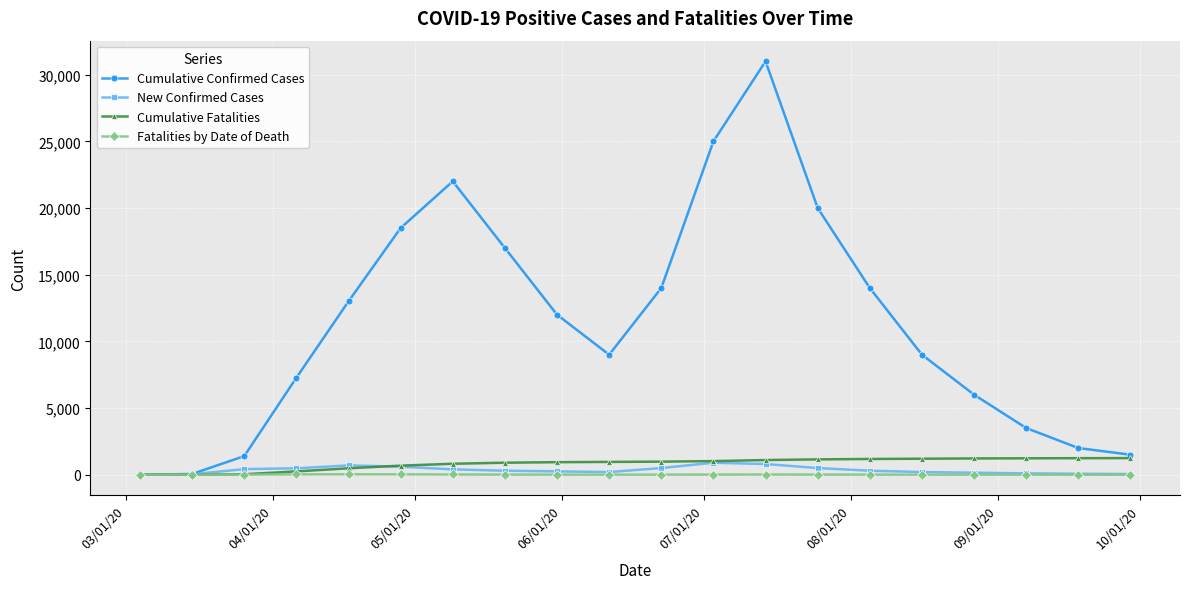

Which series has the largest total across all categories?

Cumulative Confirmed Cases